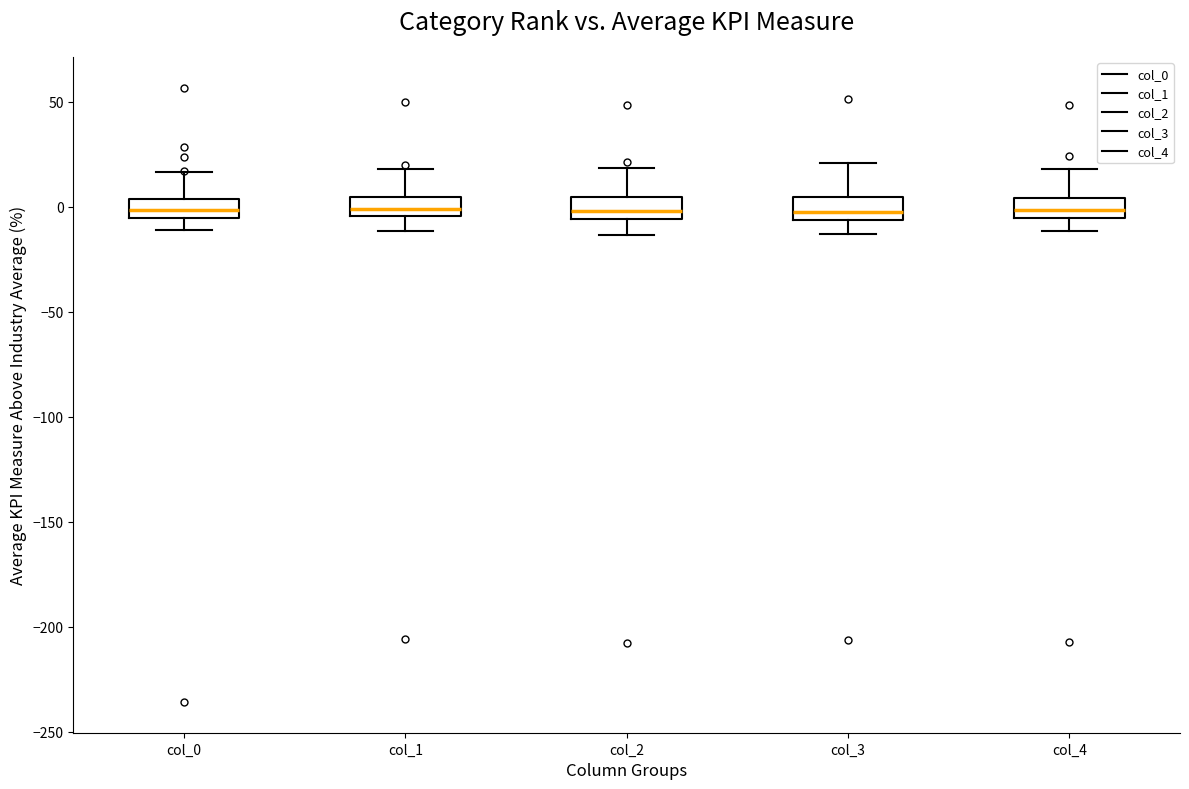

Reading left to right, transcribe this box plot: for each box, give where its median line is, the range the box spans, and where its two whiskers end, as read against the y-axis. The values are not printed on the chart, so give them approximately, as read against the axis.

col_0: median 0, box -5 to 5, whiskers -10 to 15
col_1: median 0, box -5 to 5, whiskers -10 to 20
col_2: median 0, box -5 to 5, whiskers -15 to 20
col_3: median -5 (inside the box), box -5 to 5, whiskers -15 to 20
col_4: median 0, box -5 to 5, whiskers -10 to 20